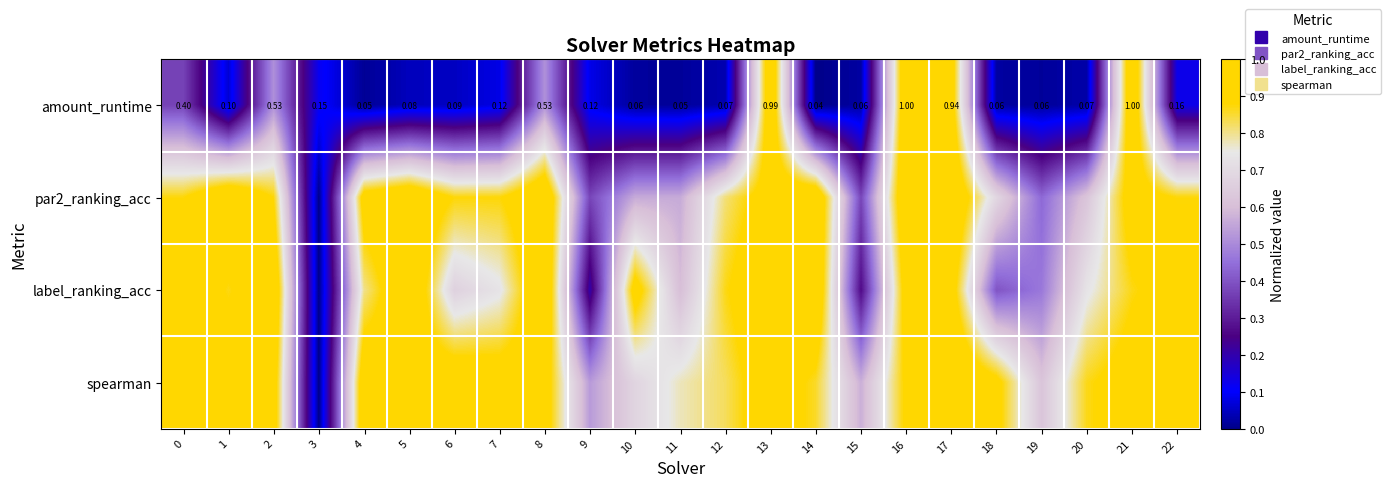

The spearman series shows 0.6 at 2. True or false?

False